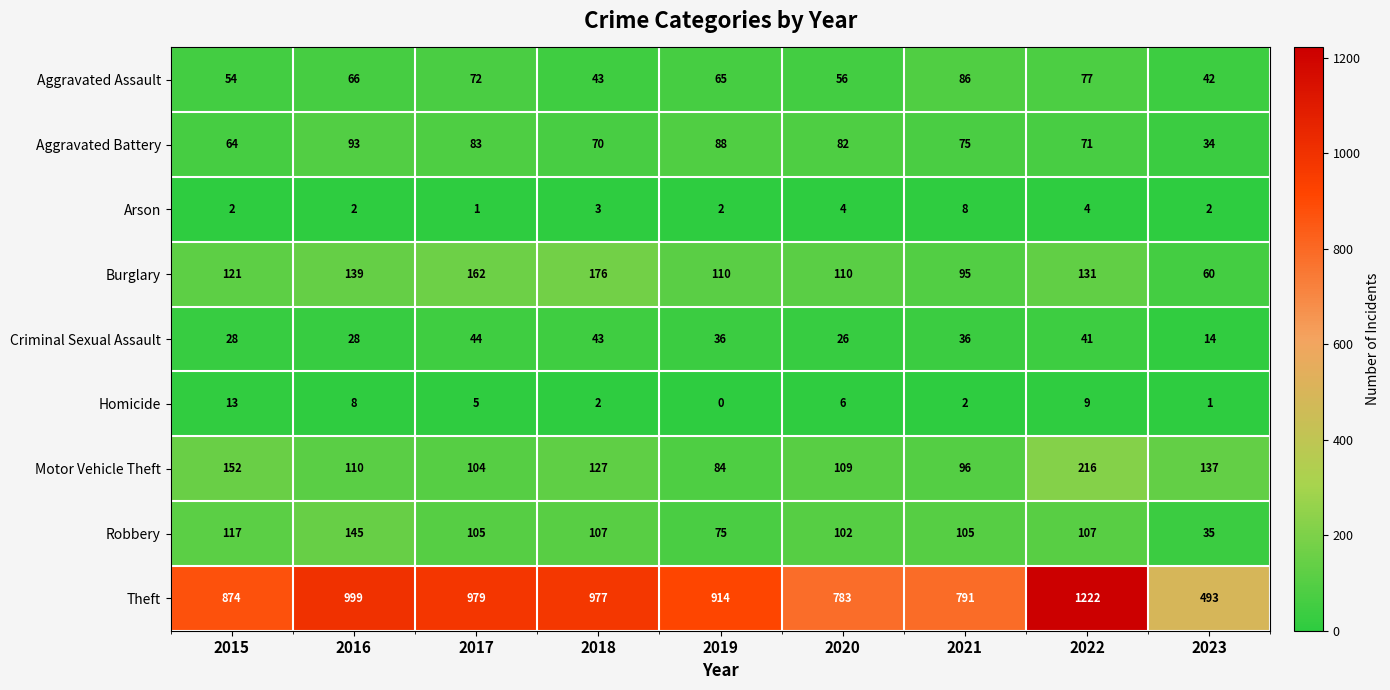

The value of Arson at 2020 is 2. True or false?

False